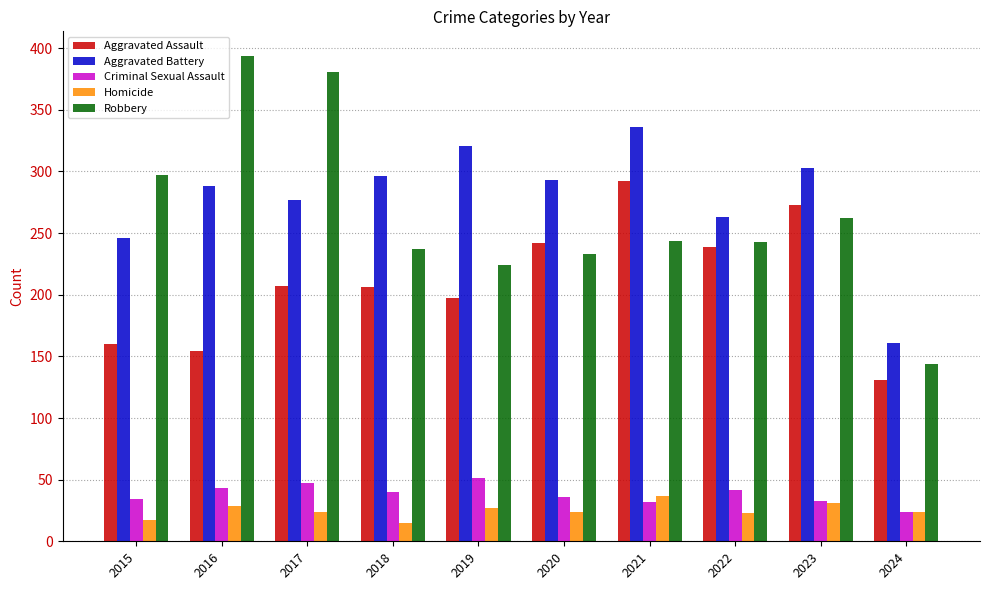

At how many categories does at least one series exceed 84?

10